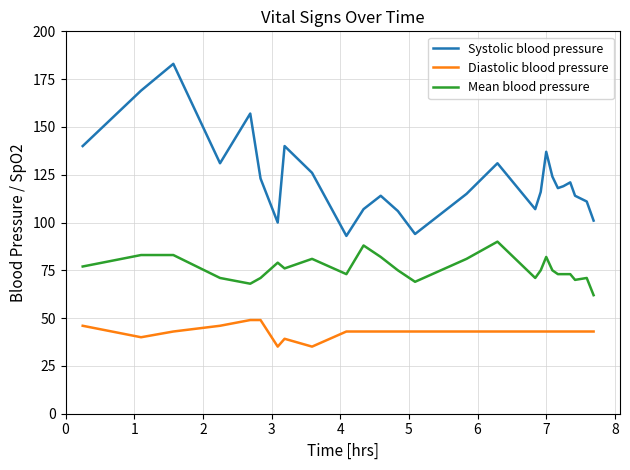

What is the sum of all Systolic blood pressure values?

3197.0